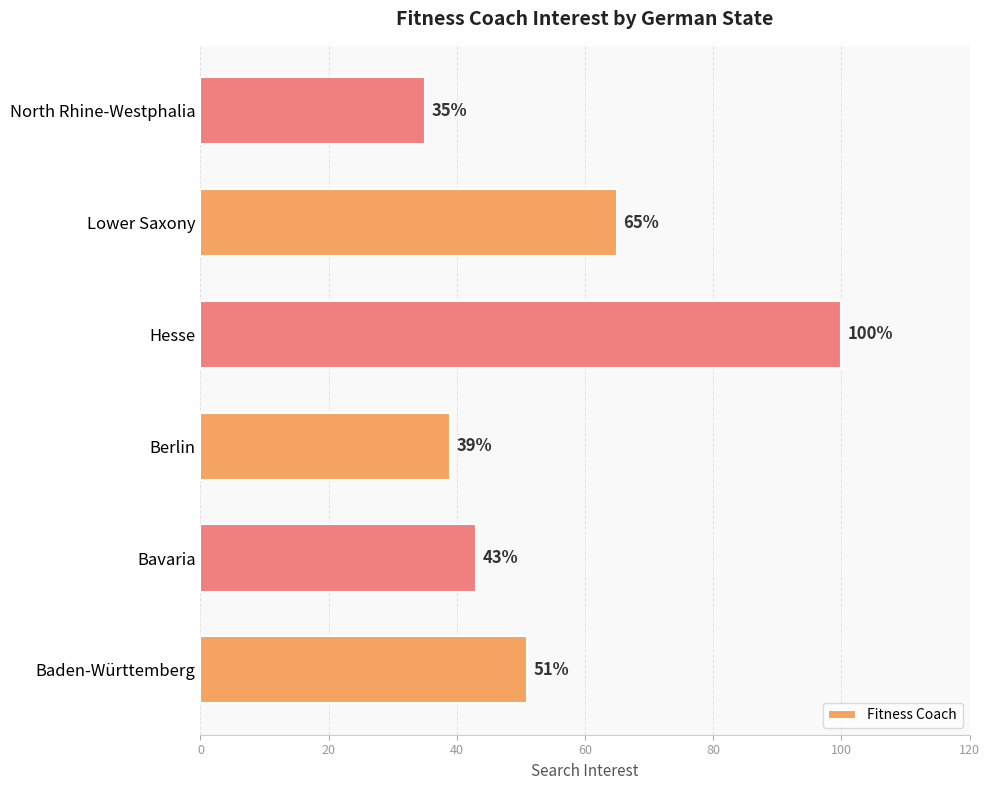

At which category does the chart reach its peak across all series?

Hesse